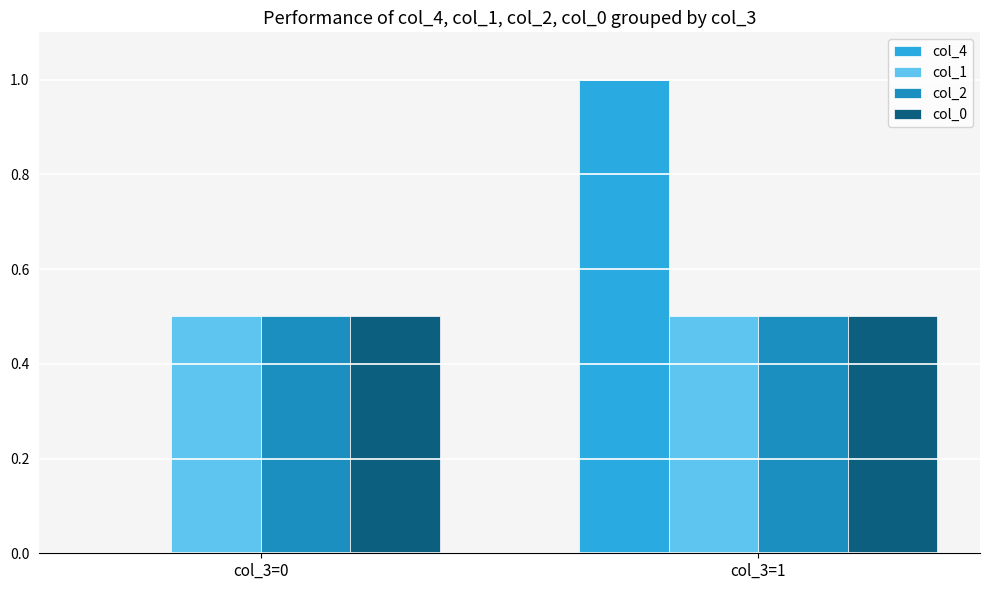

Between col_3=0 and col_3=1, which series saw the biggest shift?

col_4